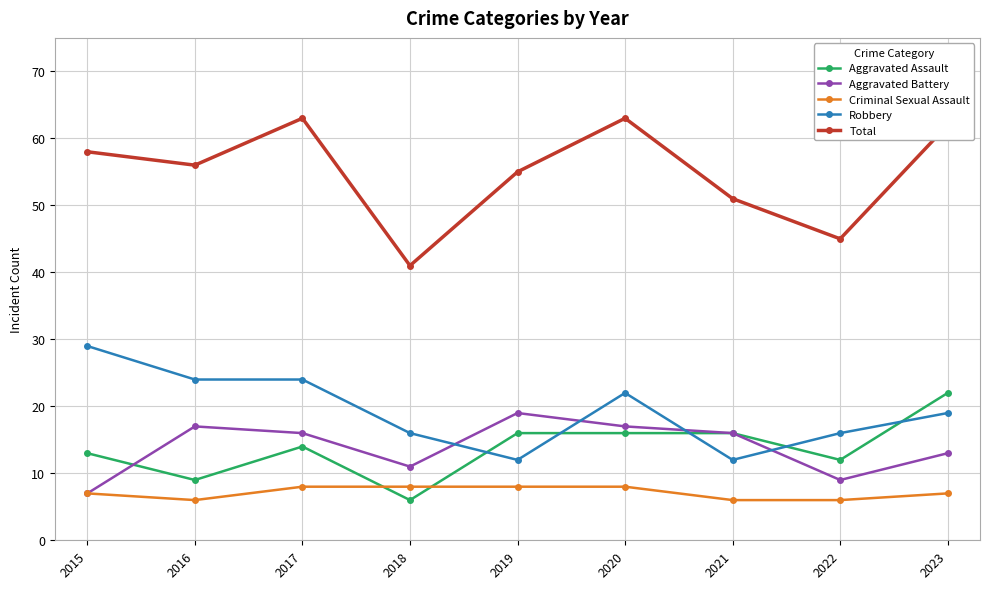

Which series changed the most between 2016 and 2023?

Aggravated Assault